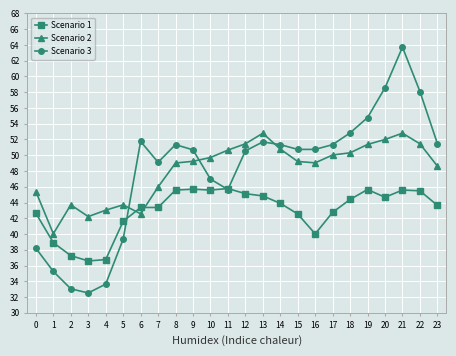

How many values in the Scenario 1 series are below 43?

9